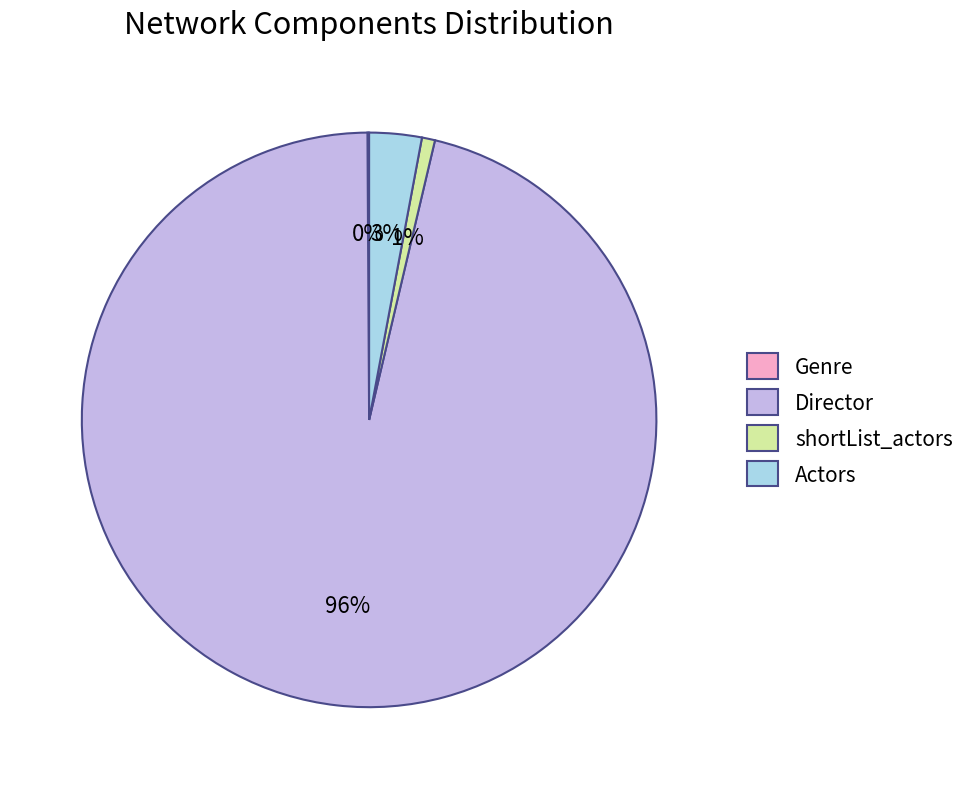

To the nearest percent, what is the difference between the Actors and shortList_actors slice percentages?

2%